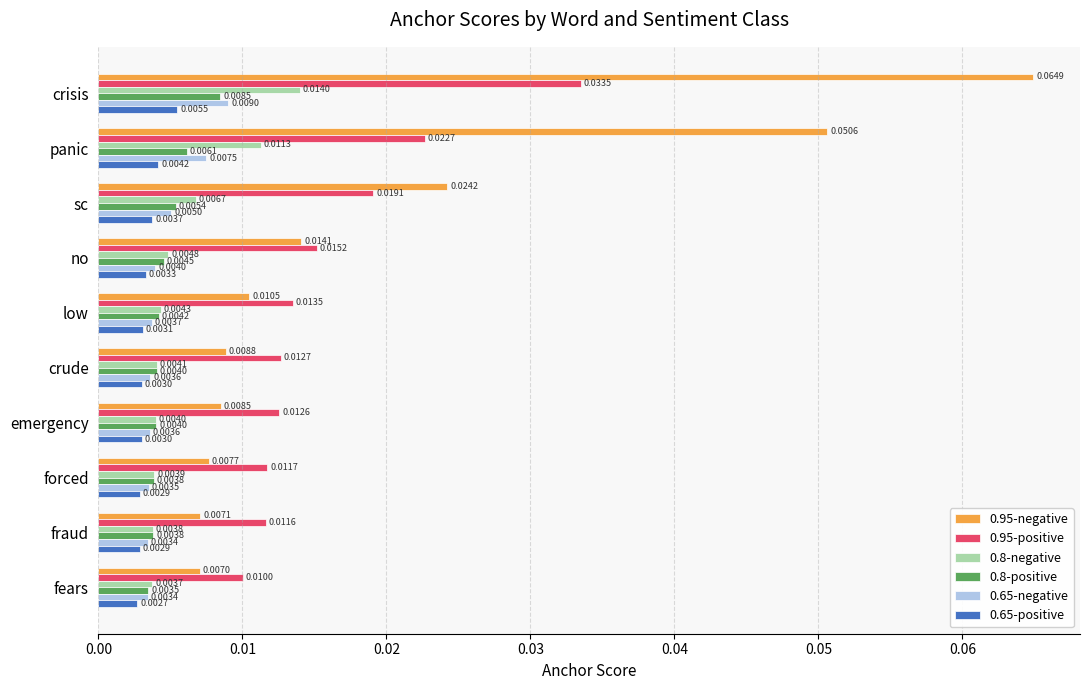

Which series has the largest total across all categories?

0.95-negative